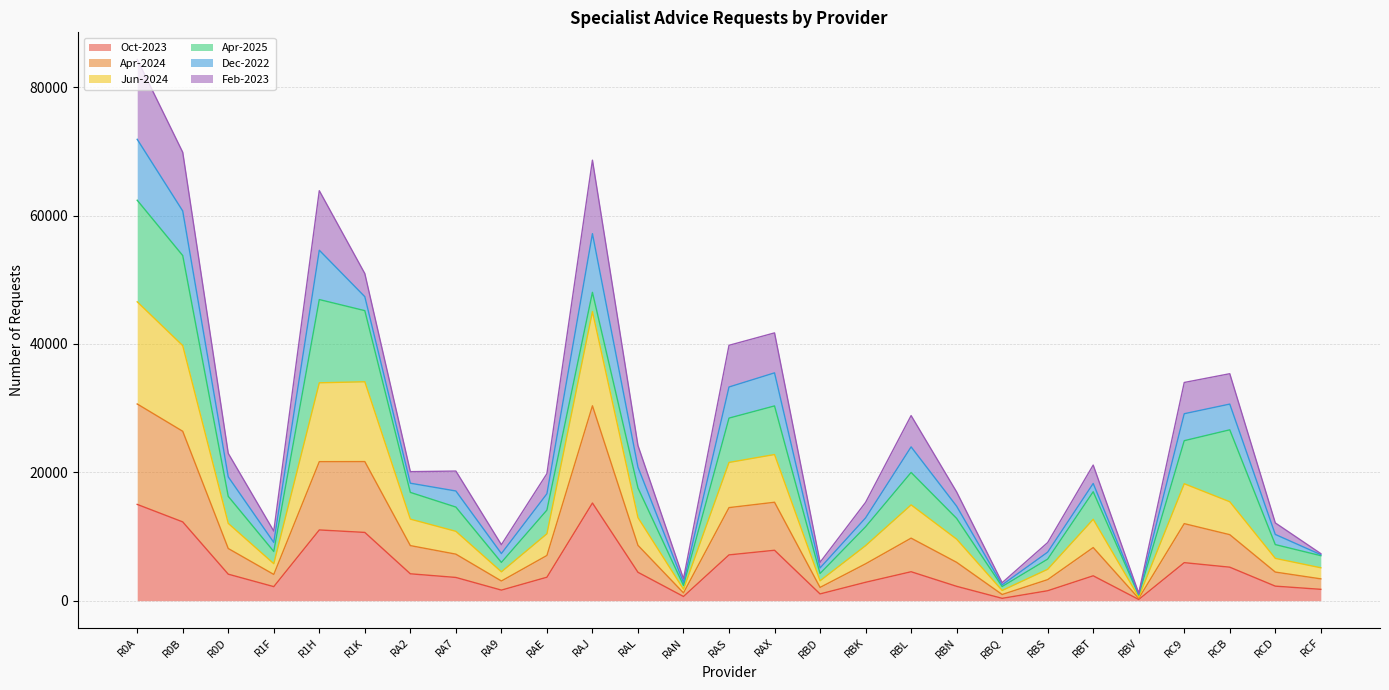

At which category is the sum across all series the highest?

R0A